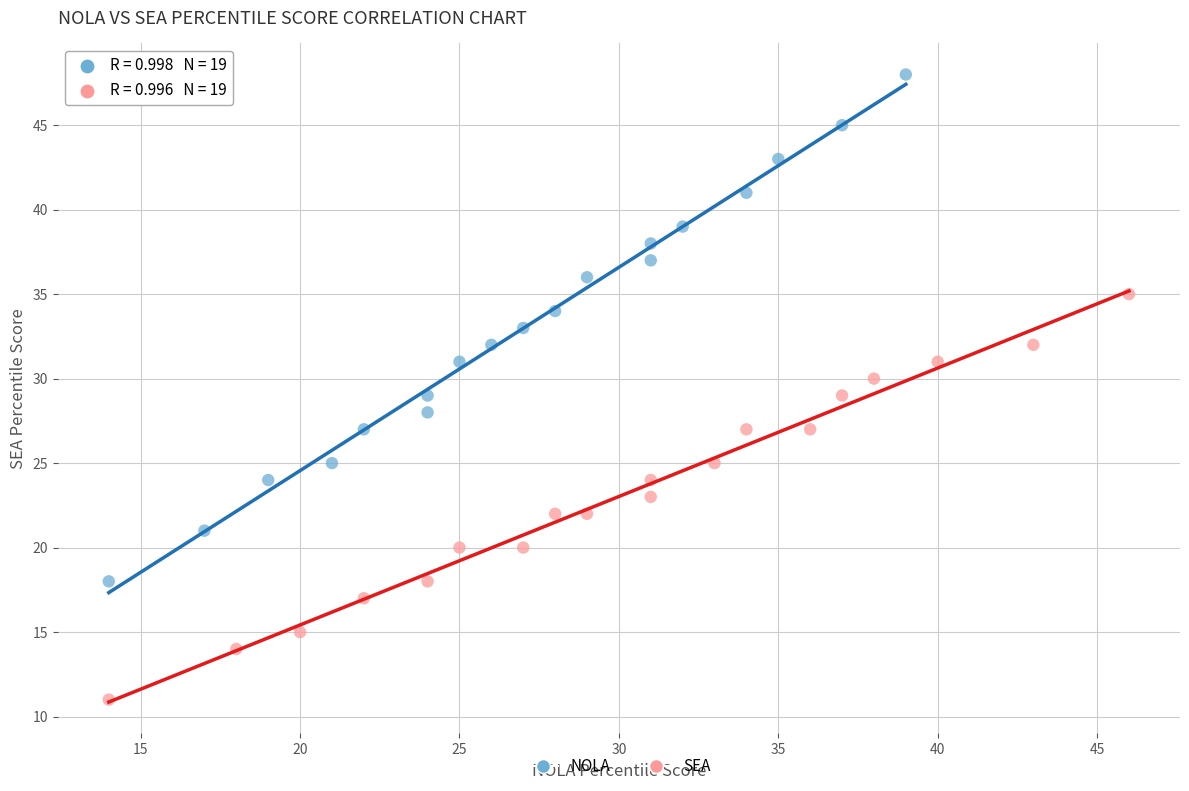

Which series contains the highest Y value?

NOLA